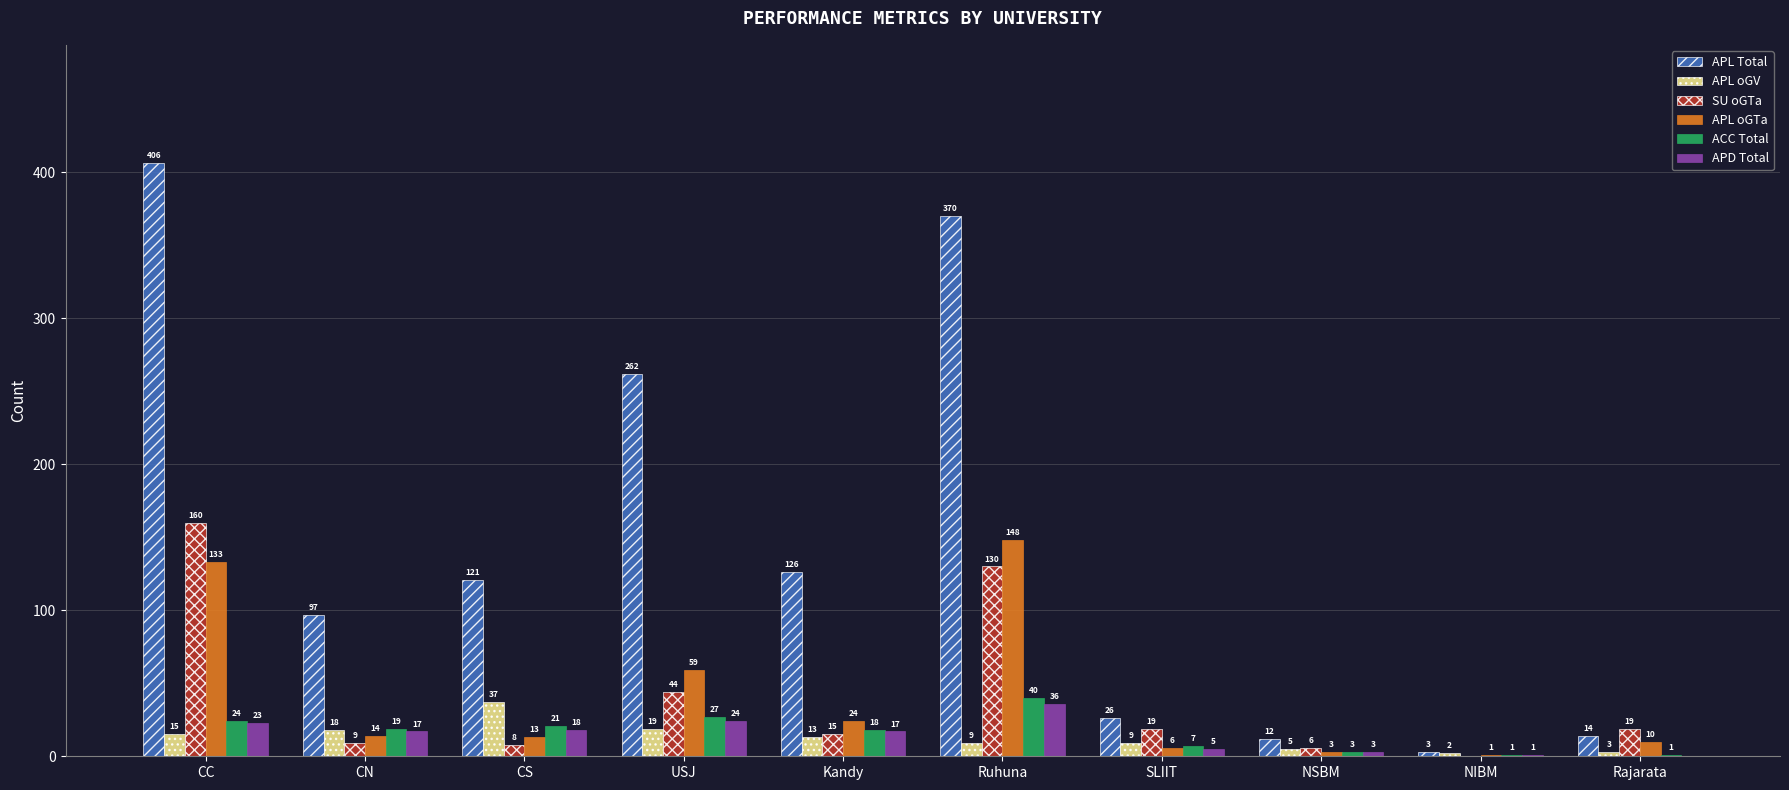

True or false: APD Total has a value of 1 at NIBM.

True